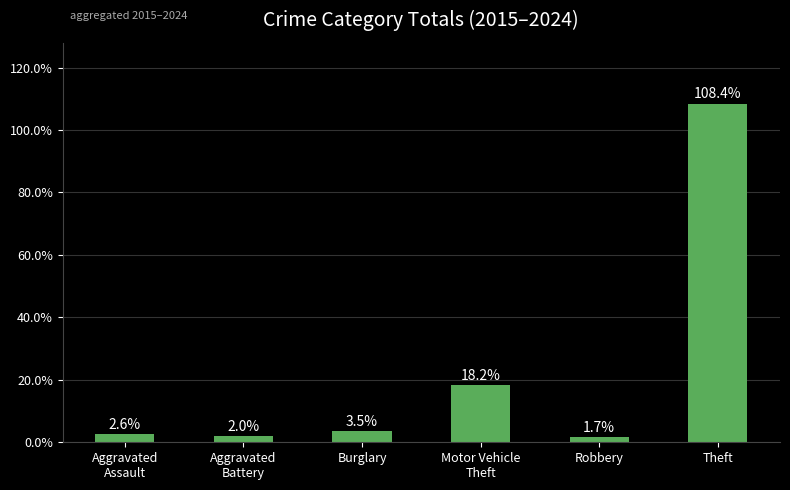

Reading left to right, extract all data points from this chart.

2.6	2.0	3.5	18.2	1.7	108.4